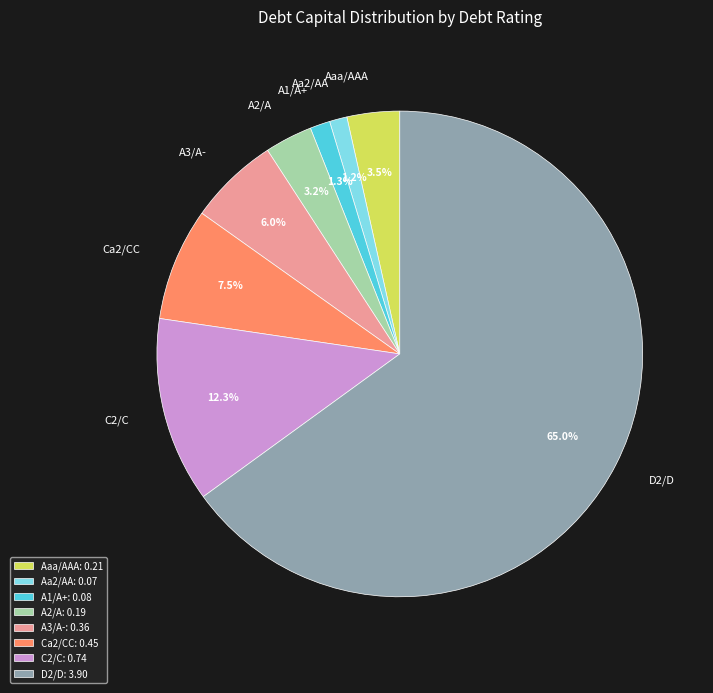

Does D2/D represent more than half of the total?

Yes